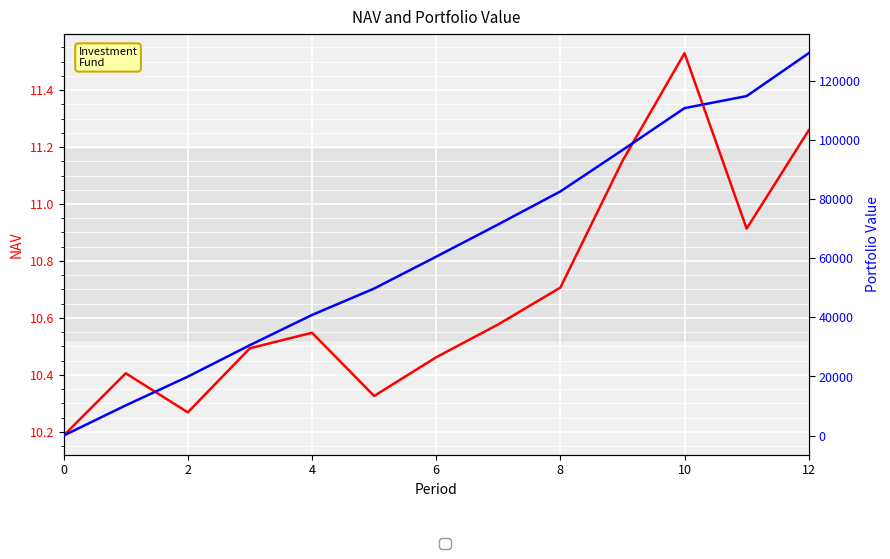

True or false: NAV has a value of 15.2 at 10.

False